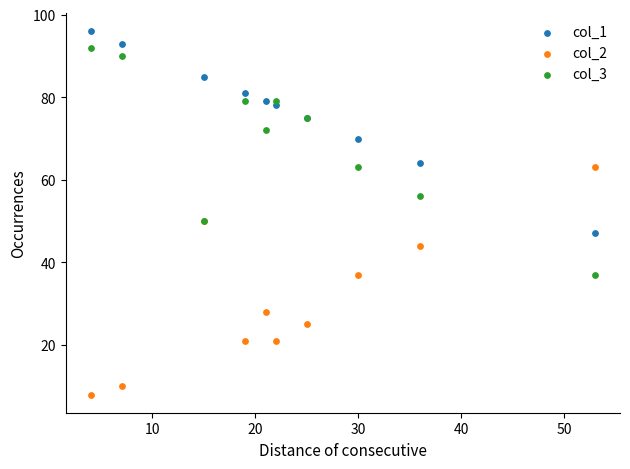

Which series contains the lowest Y value?

col_2